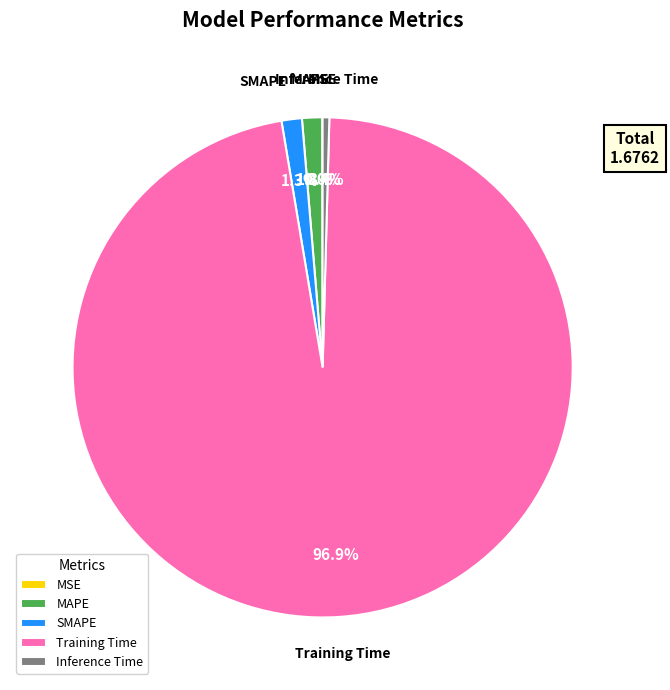

Combined, what portion of the pie is MAPE and SMAPE?

2.6%